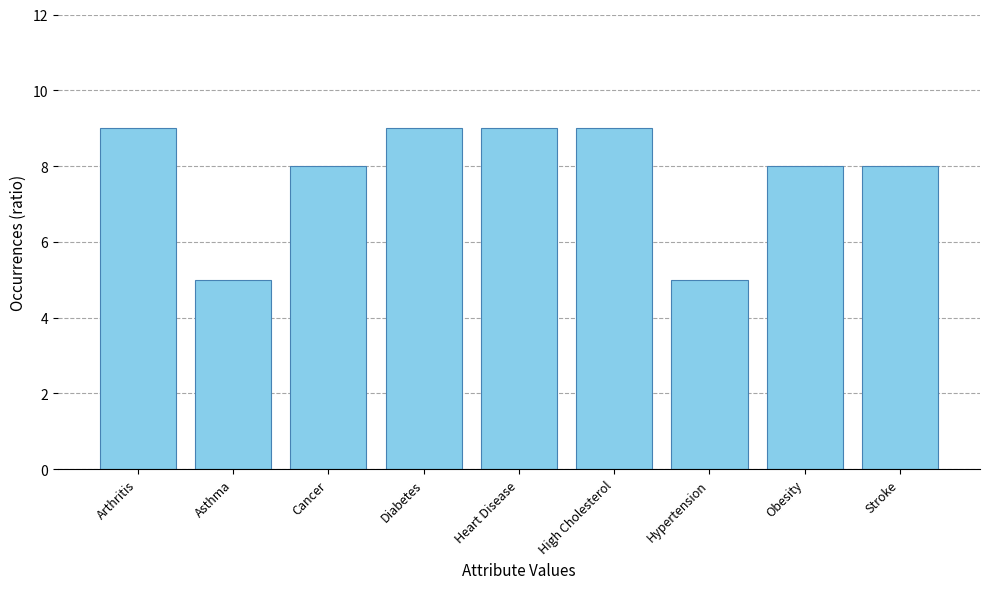

What is the sum of the values at Diabetes and Obesity?

17